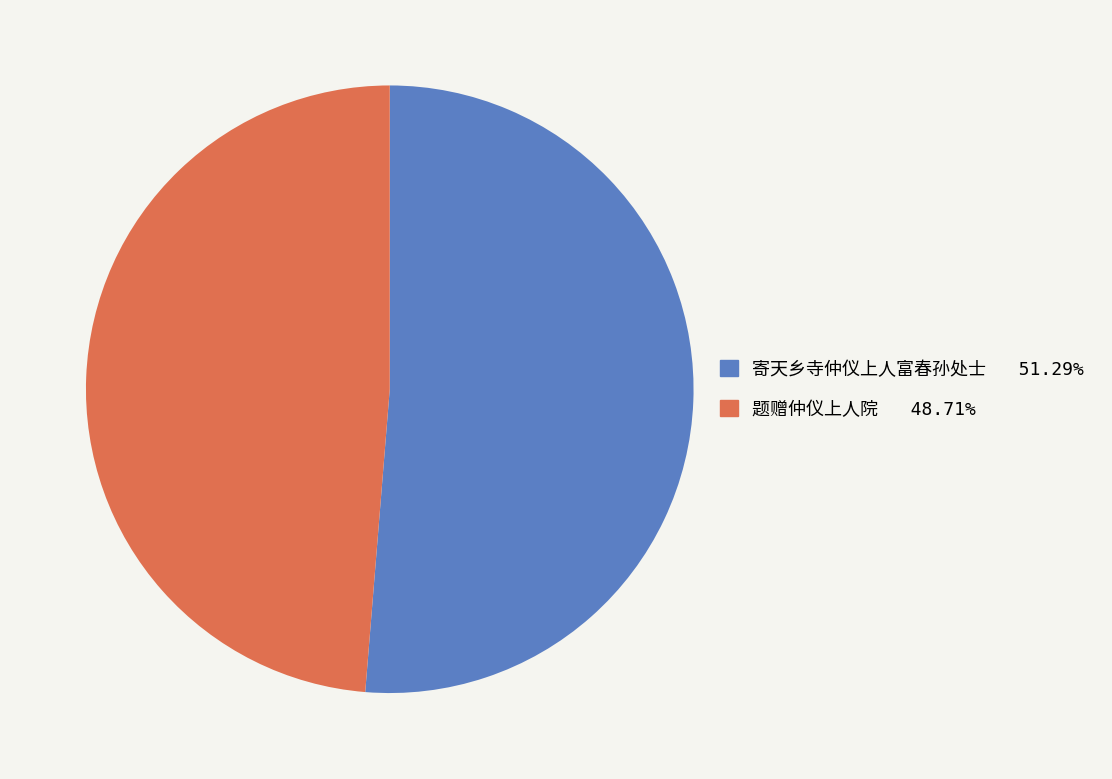

Is there a majority slice in this chart?

Yes